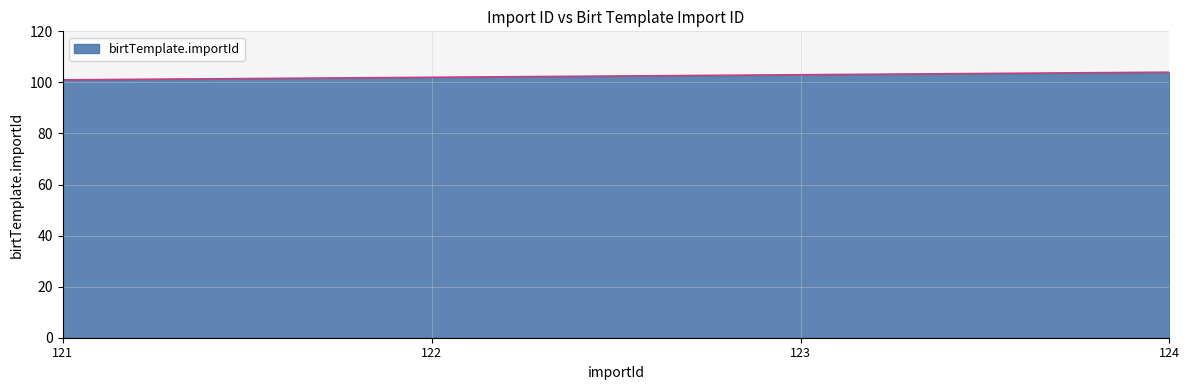

At which category does the chart reach its minimum across all series?

121